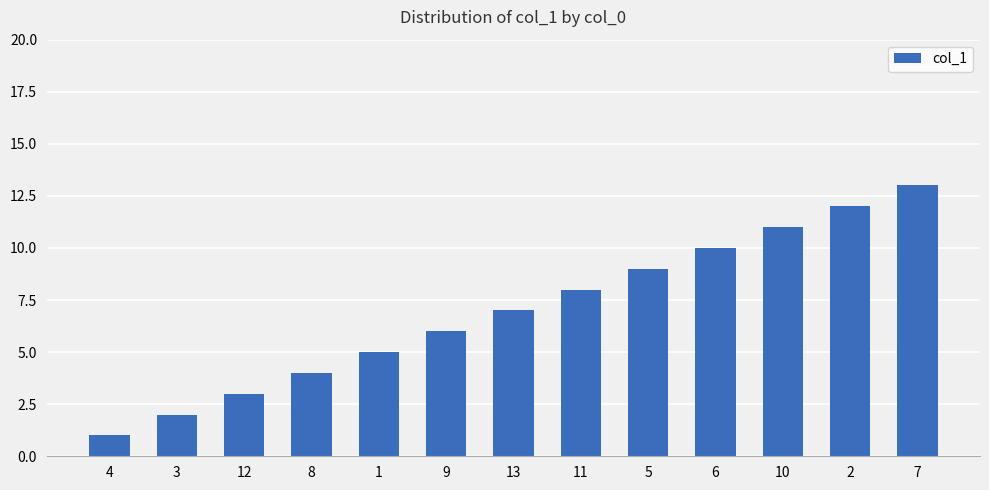

List the labels in order of value, smallest first.

4, 3, 12, 8, 1, 9, 13, 11, 5, 6, 10, 2, 7